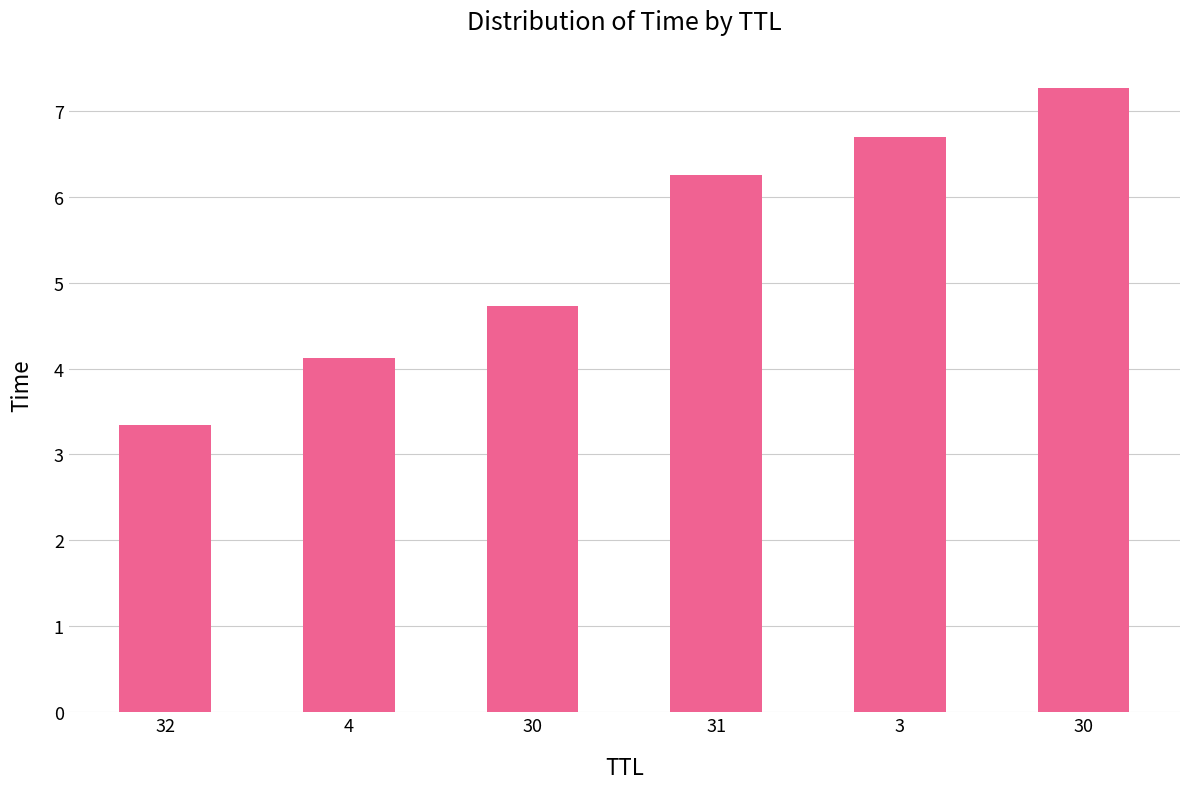

Count the number of data series in this chart.

1